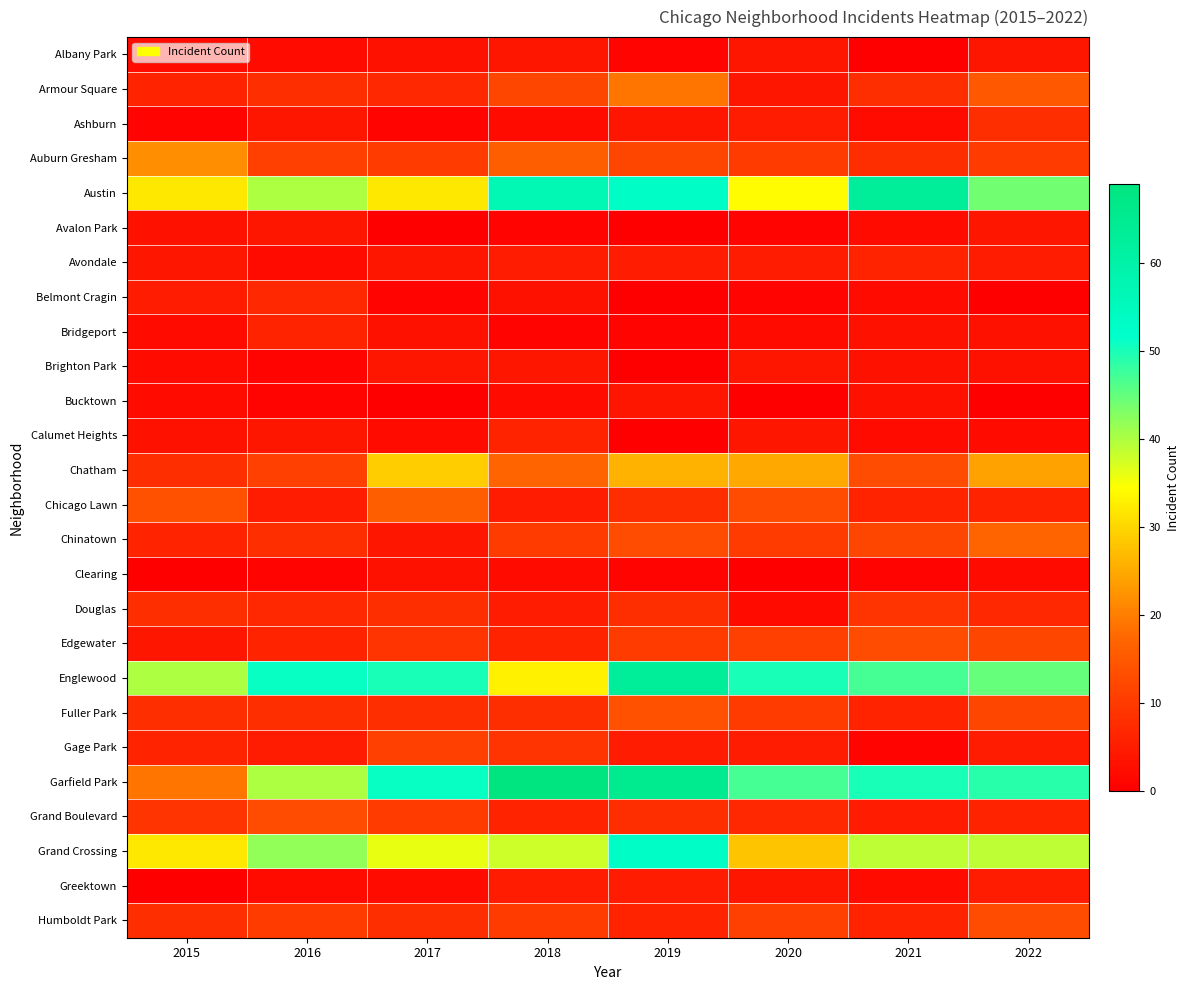

How many data points does each series have?

8